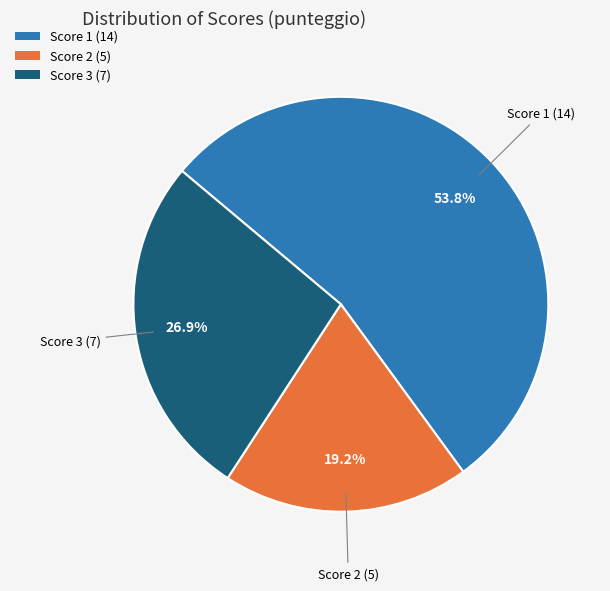

To the nearest percent, what is the average slice percentage?

33%